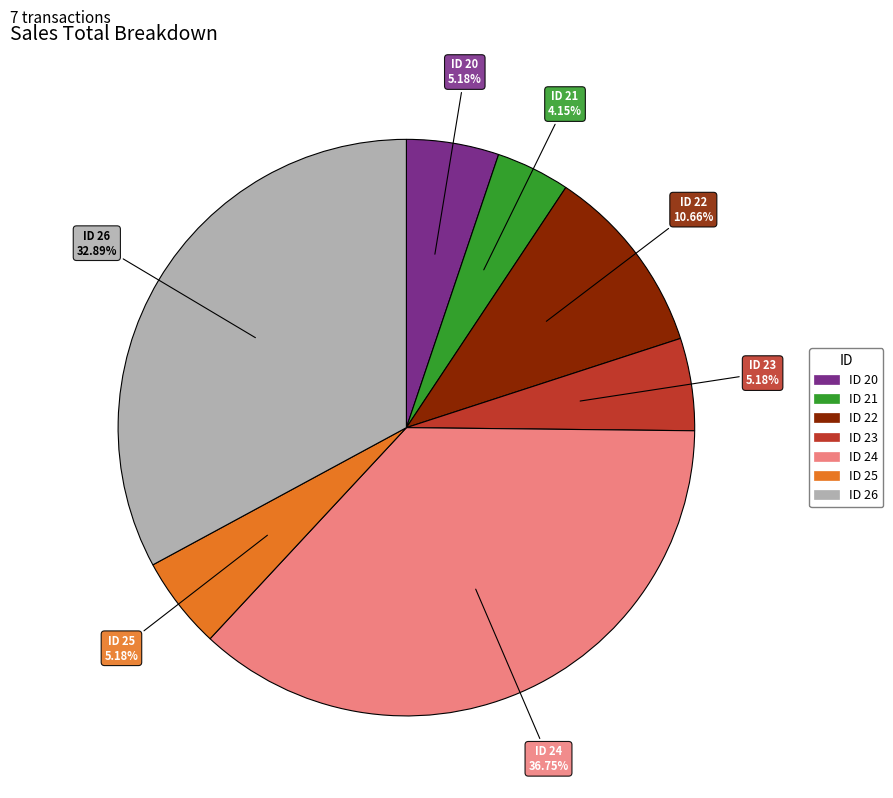

To the nearest percent, what is the combined percentage of ID 25 and ID 24?

42%